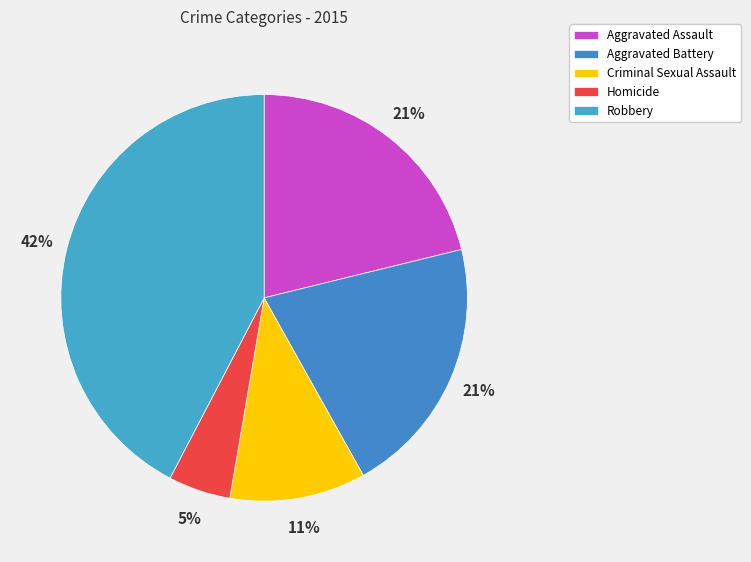

How many segments does this pie chart have?

5